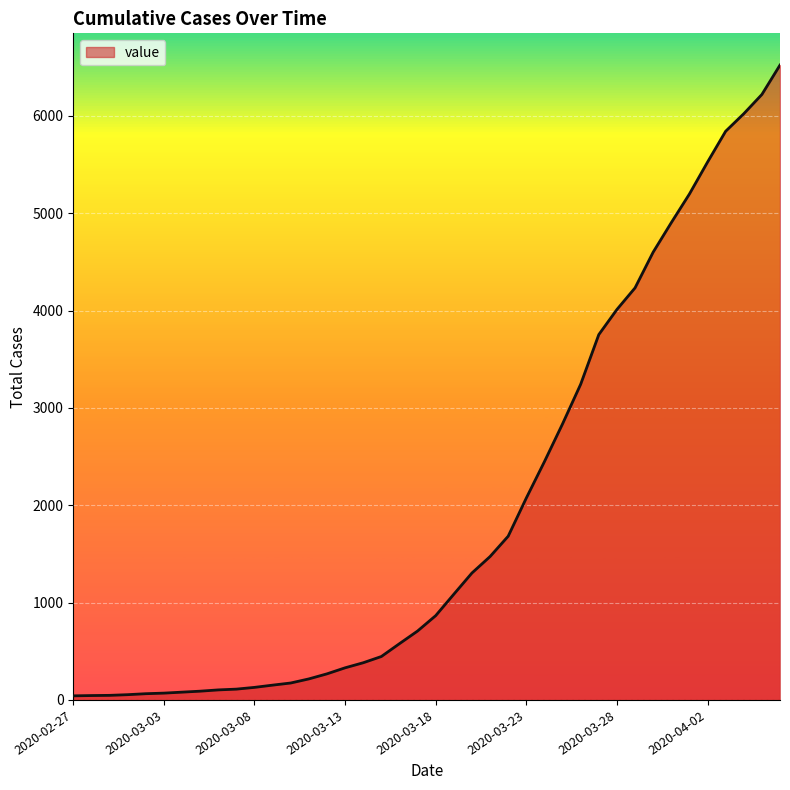

What is the maximum value shown in the chart?

6522